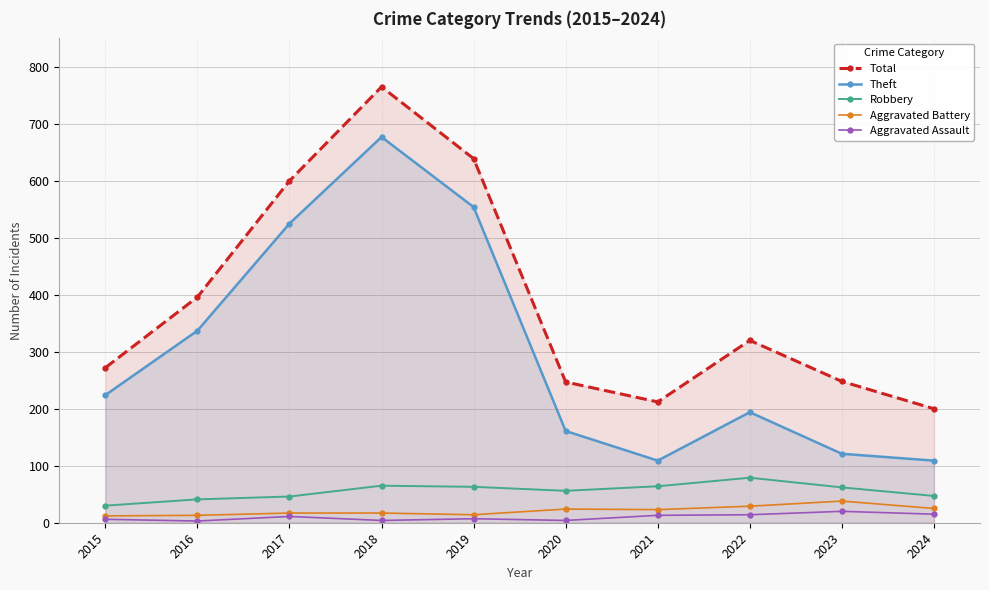

Reading left to right, what are all the values shown in this chart?

Total: 272	396	600	765	639	247	212	320	248	200
Theft: 224	337	525	677	554	161	109	194	121	109
Robbery: 30	41	46	65	63	56	64	79	62	47
Aggravated Battery: 12	13	17	17	14	24	23	29	38	25
Aggravated Assault: 6	3	11	4	7	4	13	14	20	15